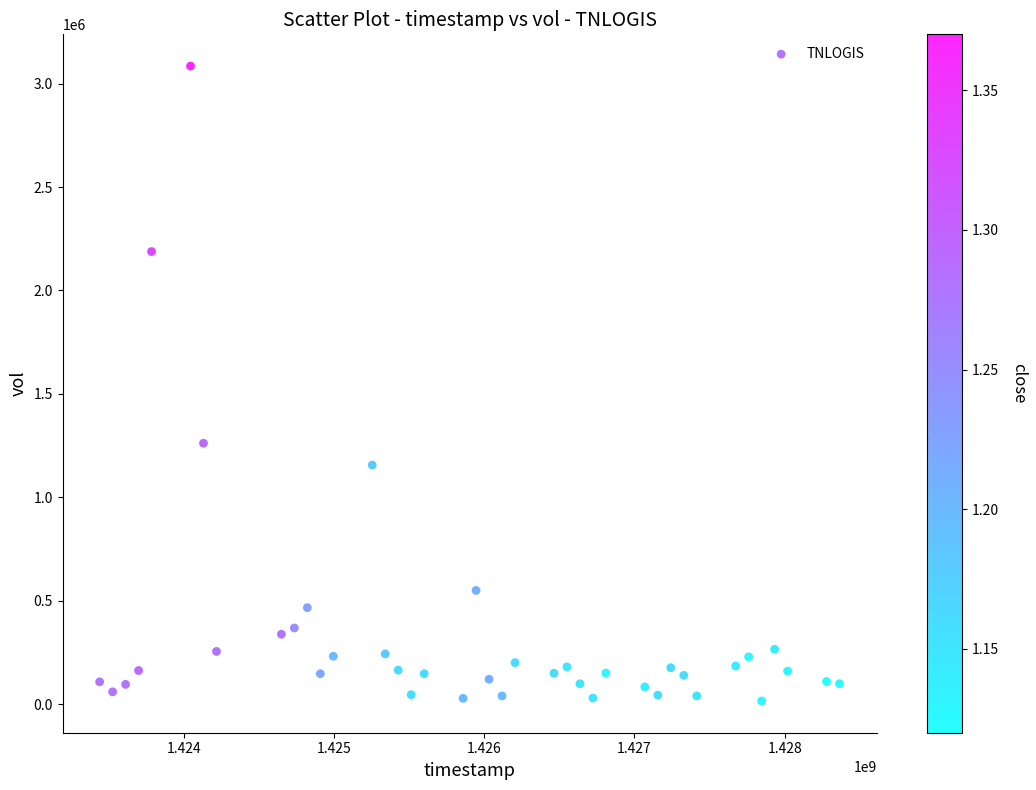

What Y value in the scatter plot is closest to 1550100?

1261400